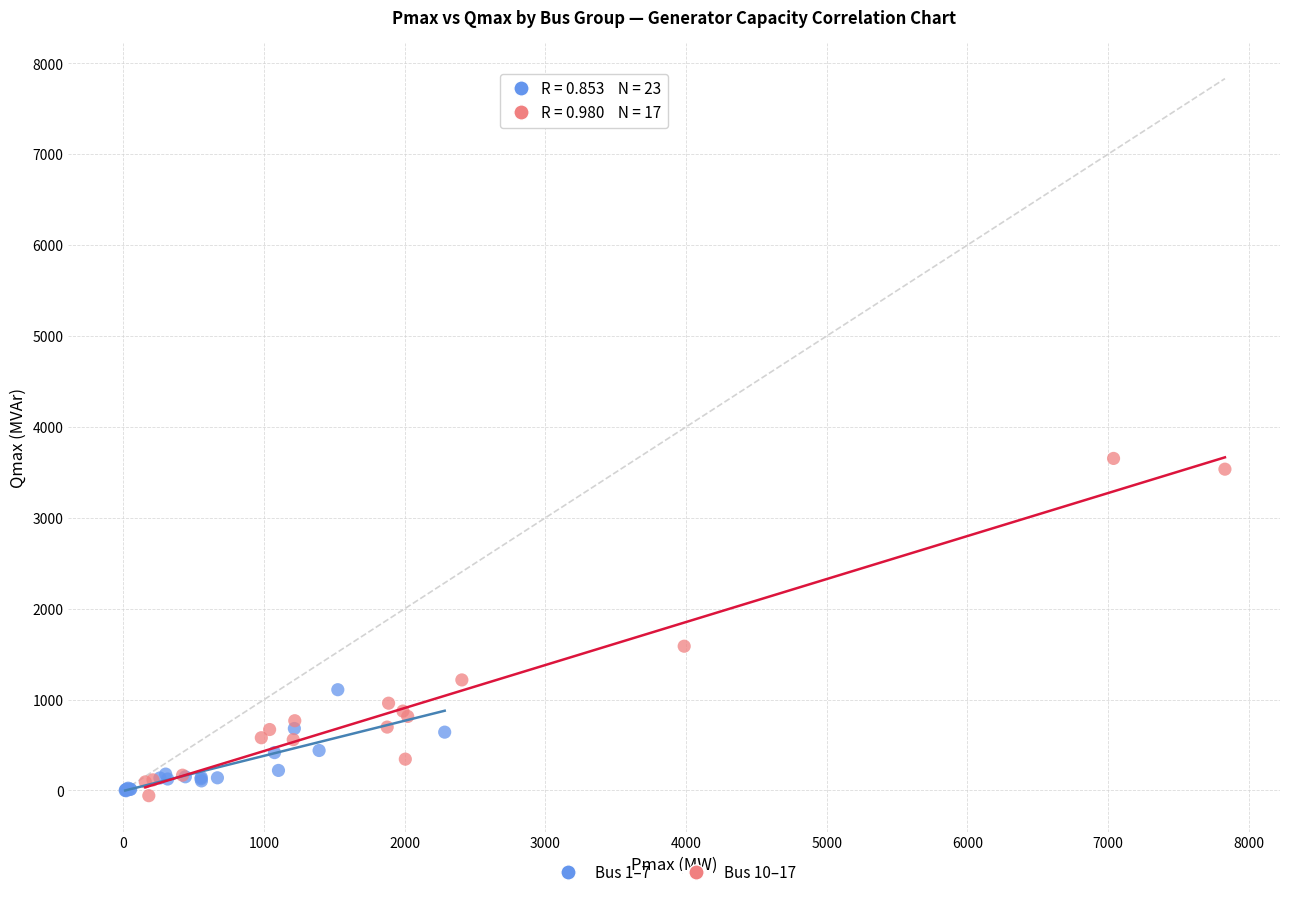

Which series reaches the maximum Y coordinate?

Bus 10–17